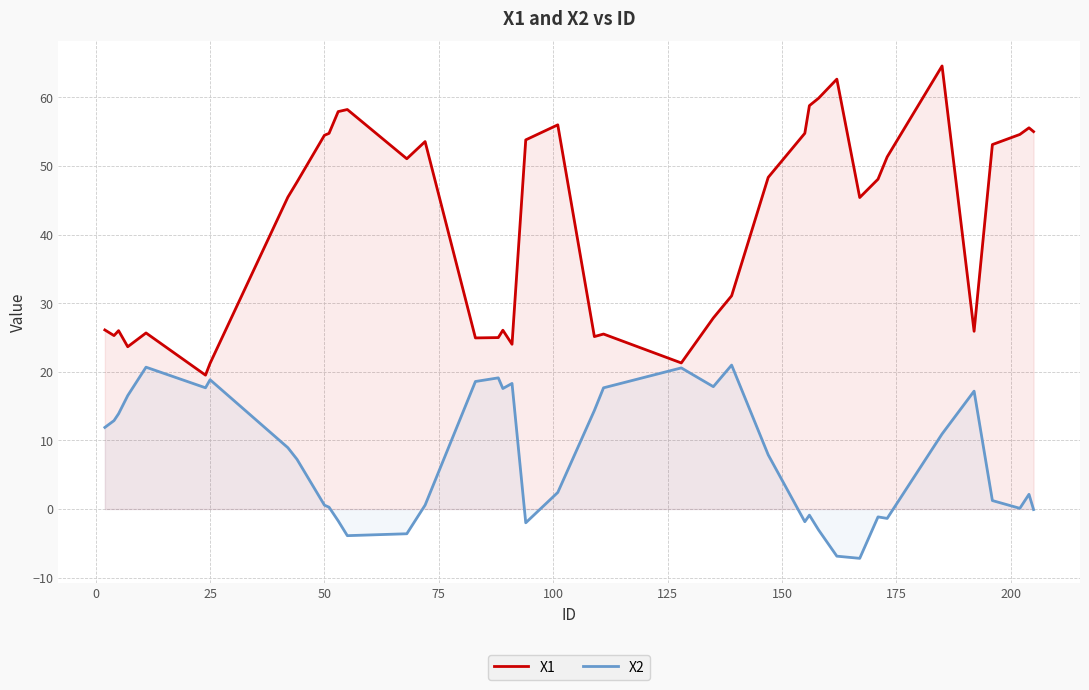

In X1, how many points are lower than both neighbors (excluding endpoints)?

10